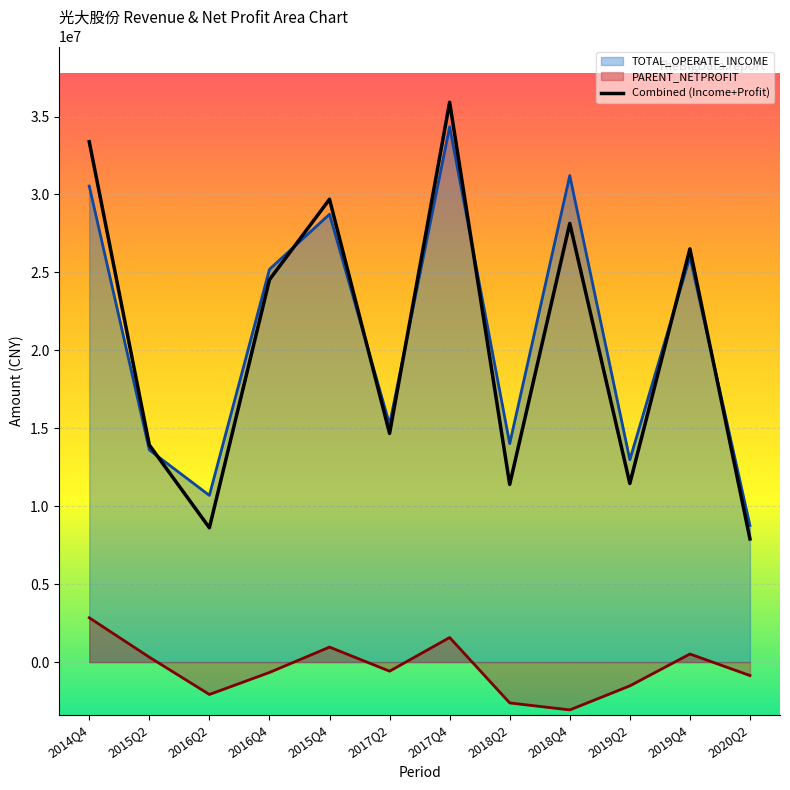

Between 2017Q2 and 2019Q2, which is larger?

2017Q2